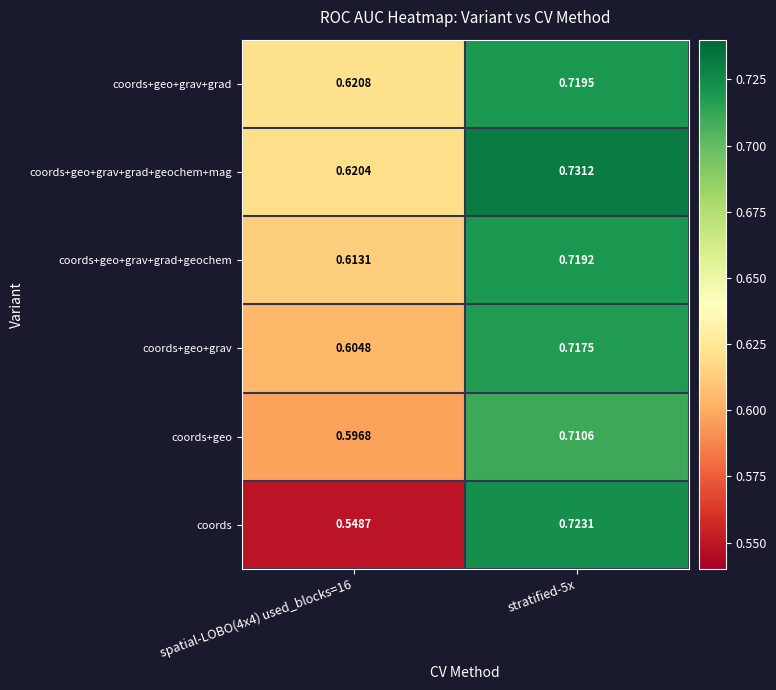

List the series in order of their peak value, highest first.

coords+geo+grav+grad+geochem+mag, coords, coords+geo+grav+grad, coords+geo+grav+grad+geochem, coords+geo+grav, coords+geo